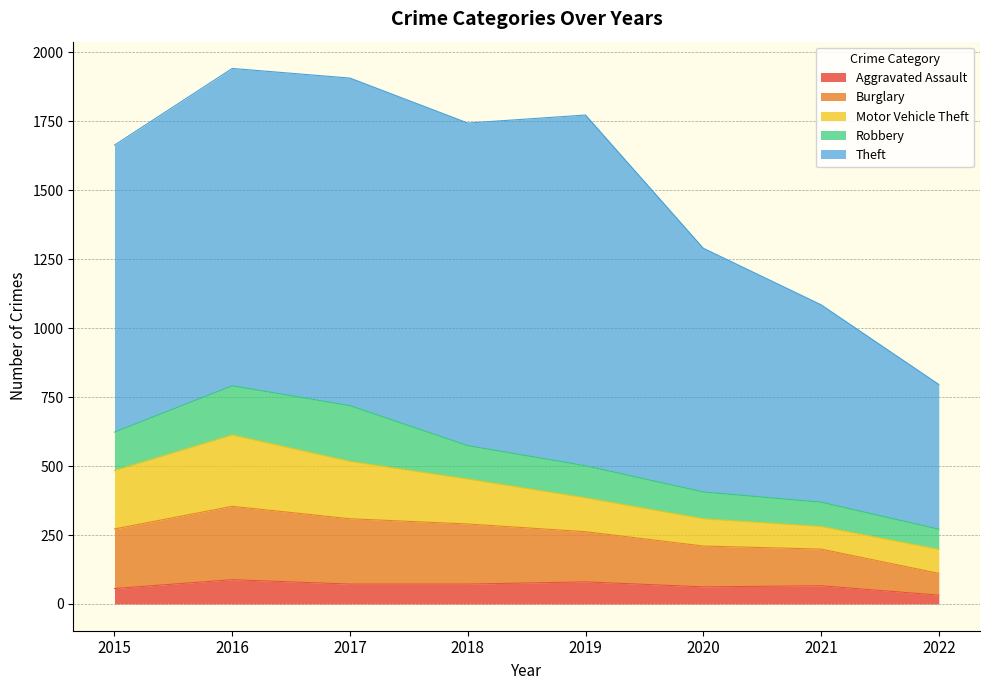

How many interior local peaks does the Aggravated Assault series have?

3